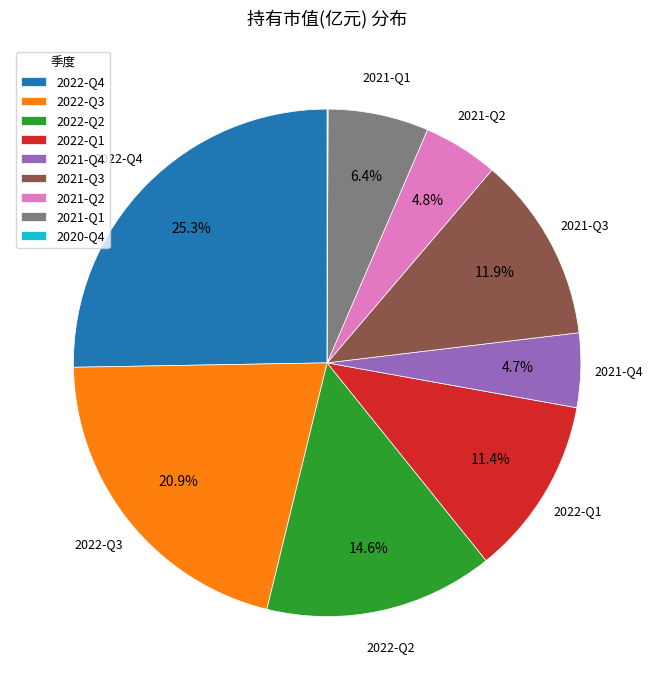

Do 2021-Q4 and 2022-Q3 together represent more than half of the pie?

No